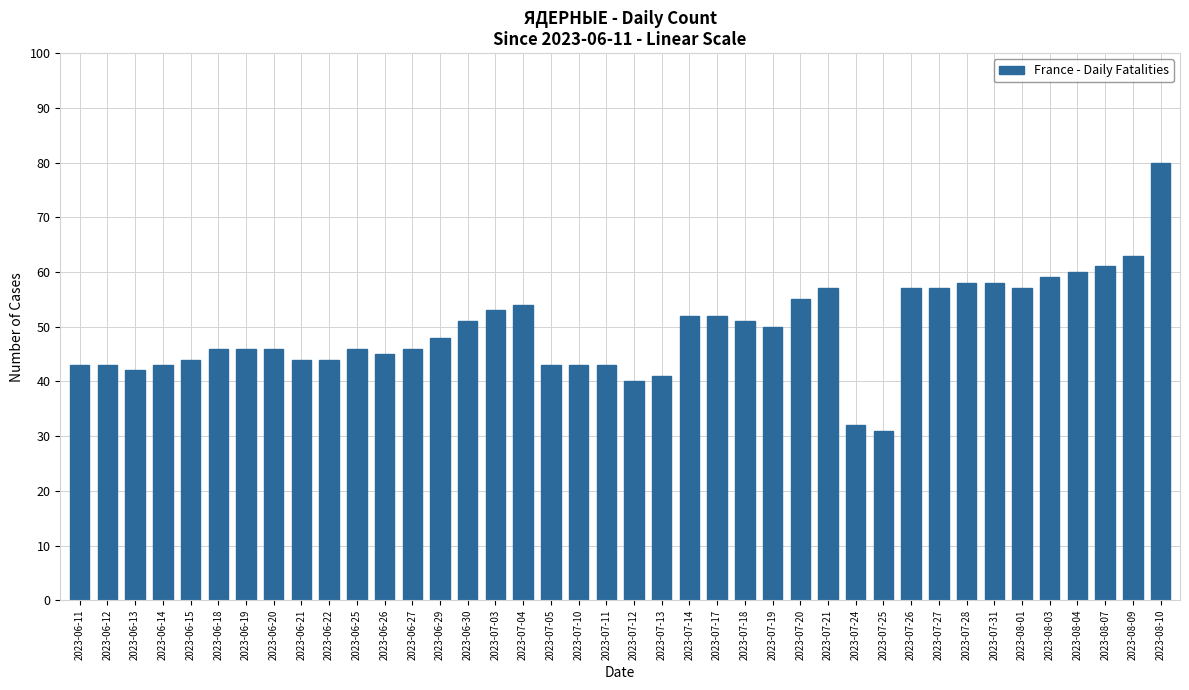

Is it true that the value at 2023-08-07 is 30?

False